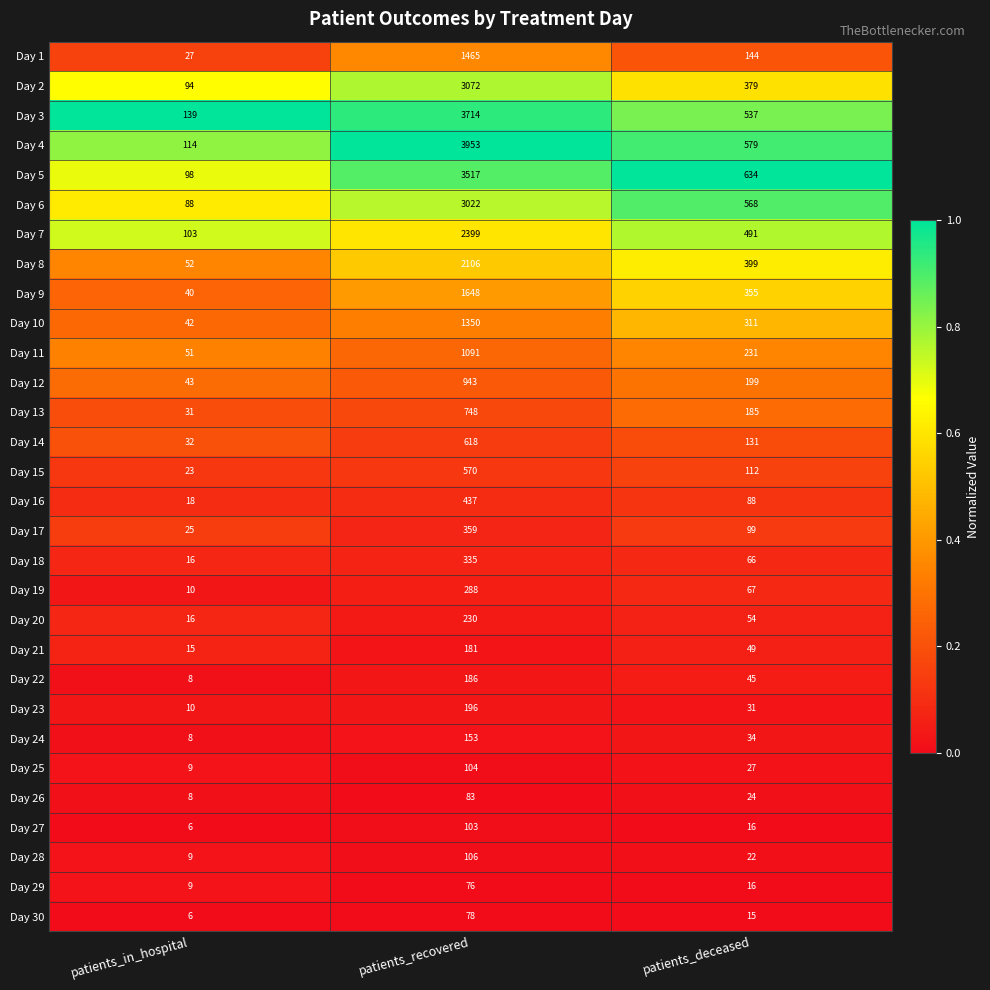

What is the sum of all Day 3 values?

4390